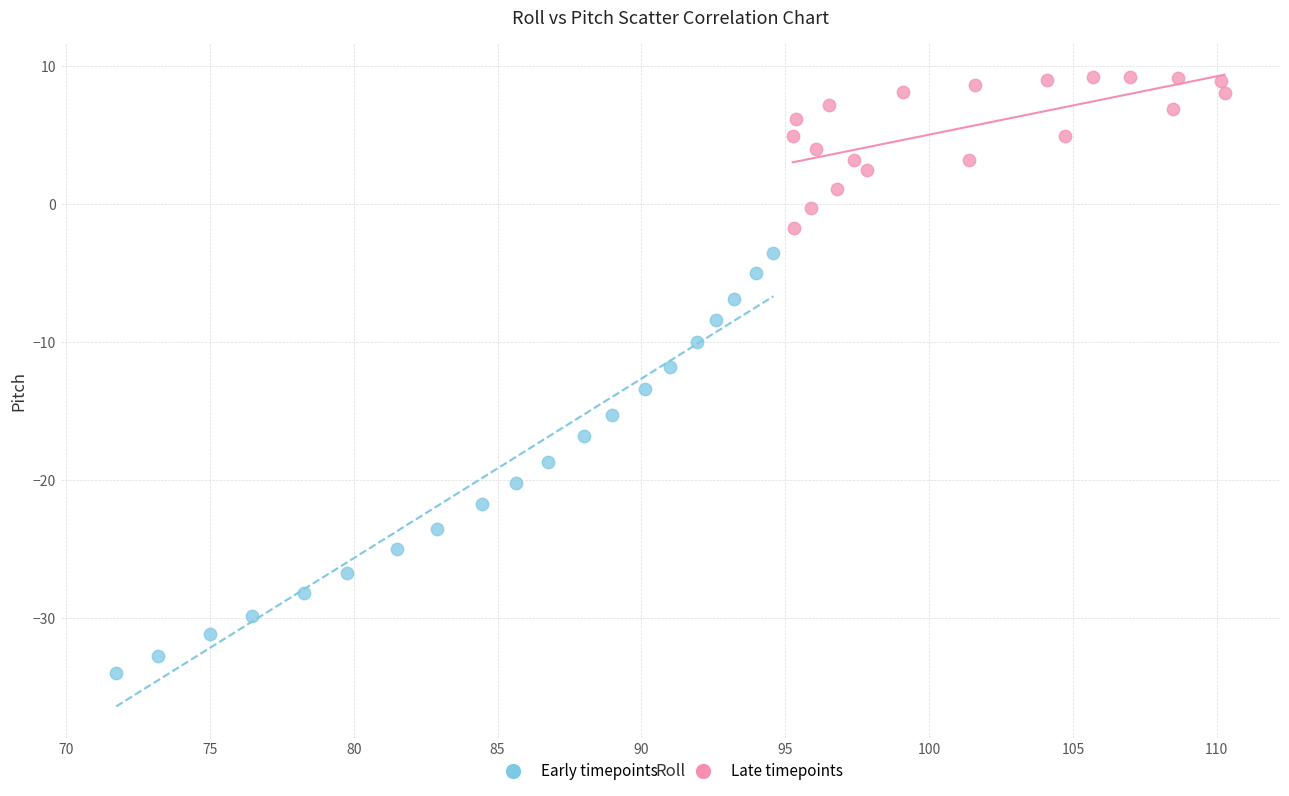

What are all the series names shown in the legend?

Early timepoints, Late timepoints